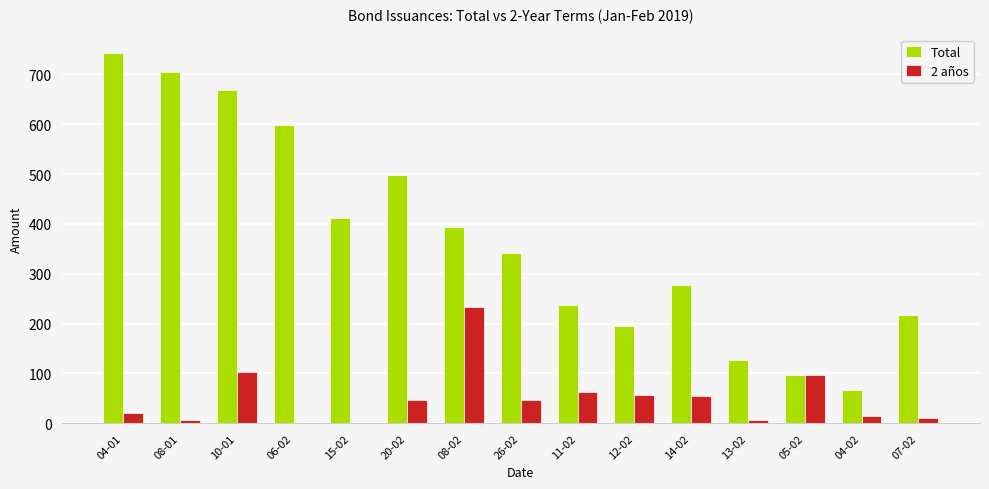

Which category has the highest value in the Total series?

04-01